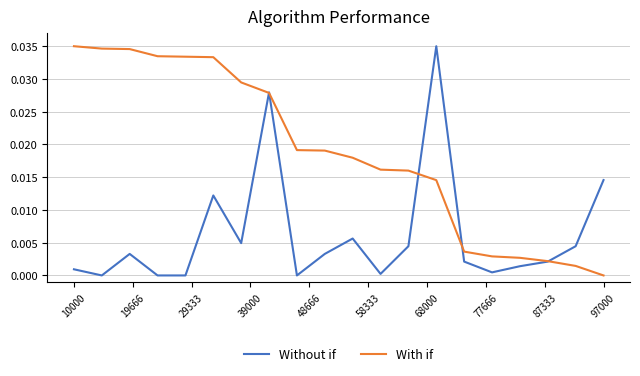

Which series has the largest total across all categories?

With if